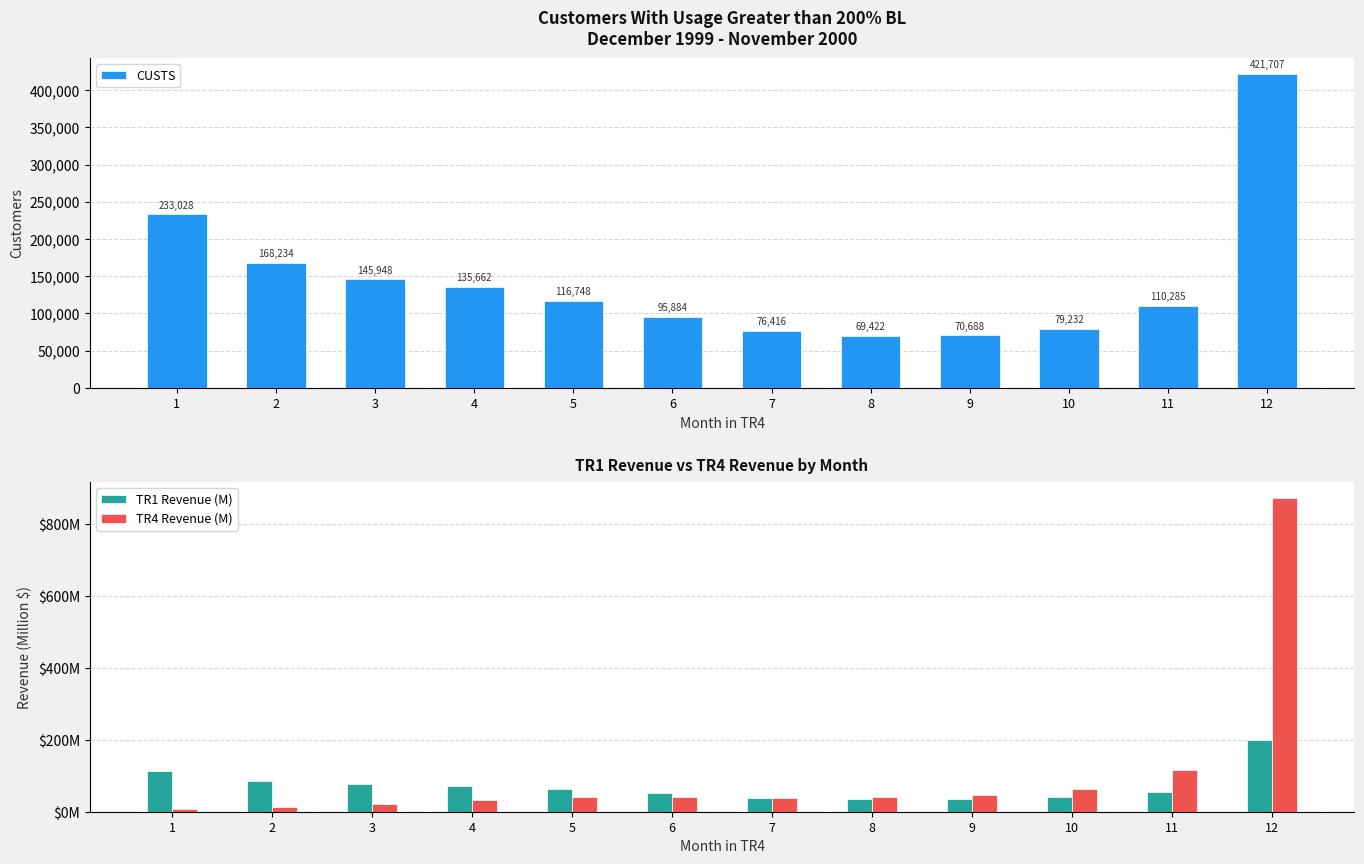

What is the value of the CUSTS bar at the 1st from the left?

233028